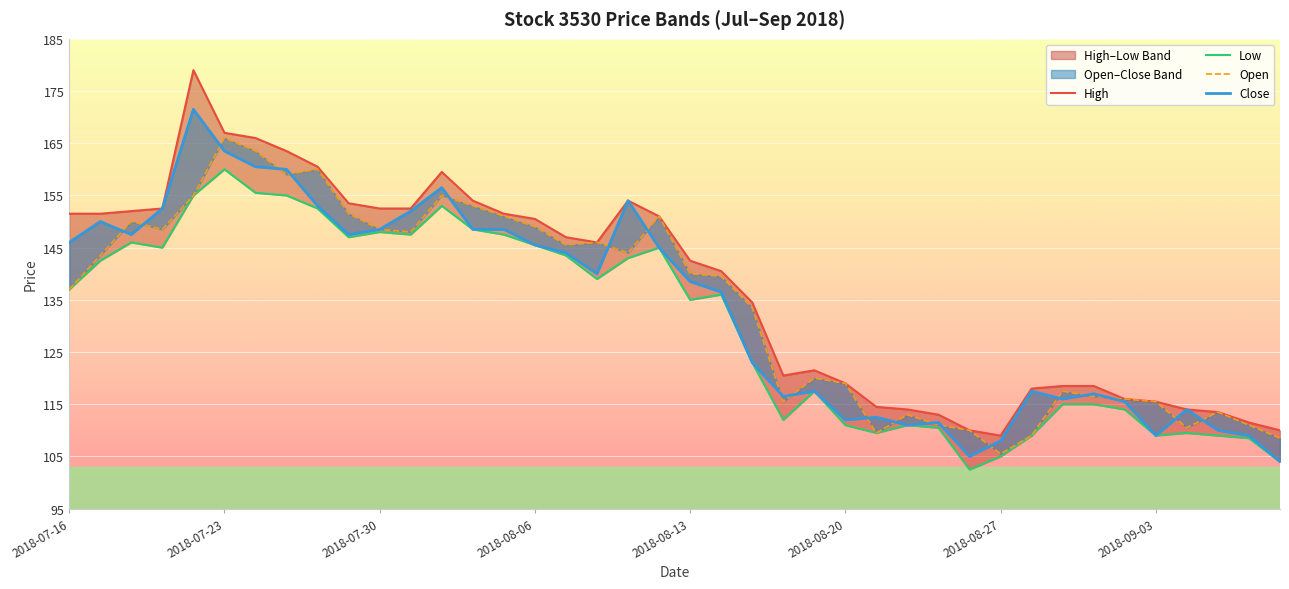

At which category does High reach its first local peak?

2018-07-20